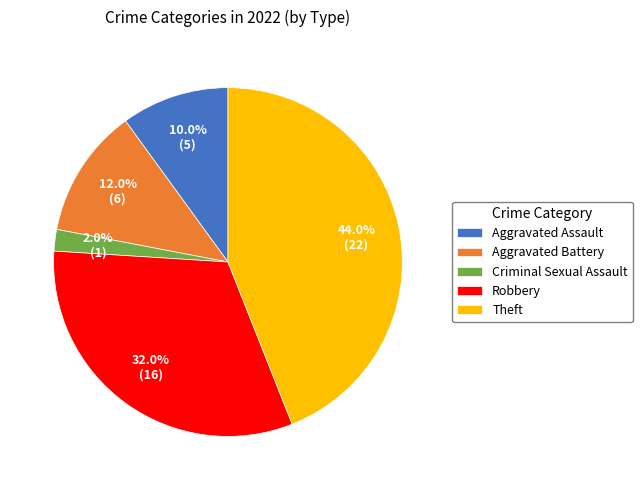

What percentage is the Robbery slice, to the nearest percent?

32%